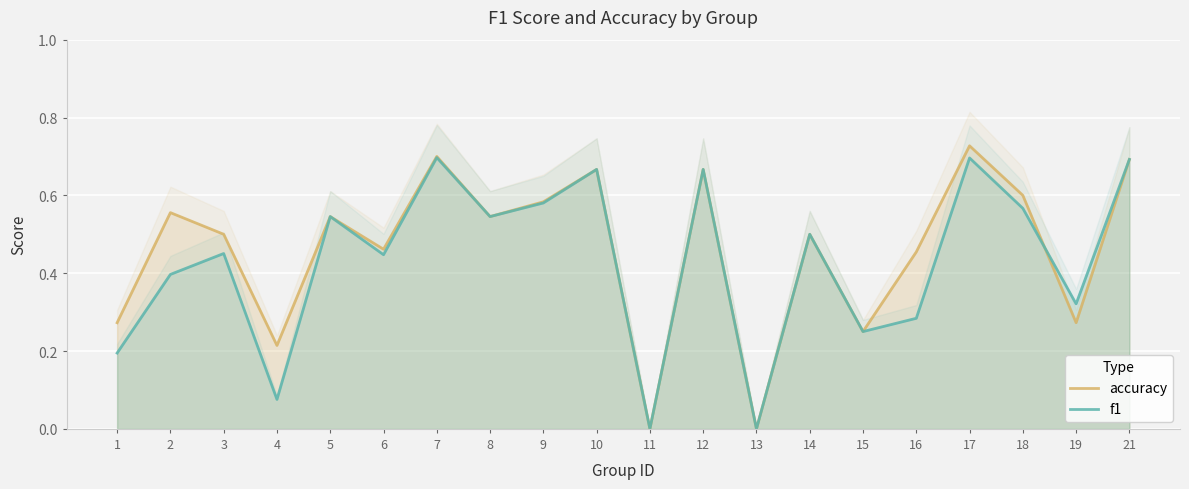

How many categories are shown in the chart?

20